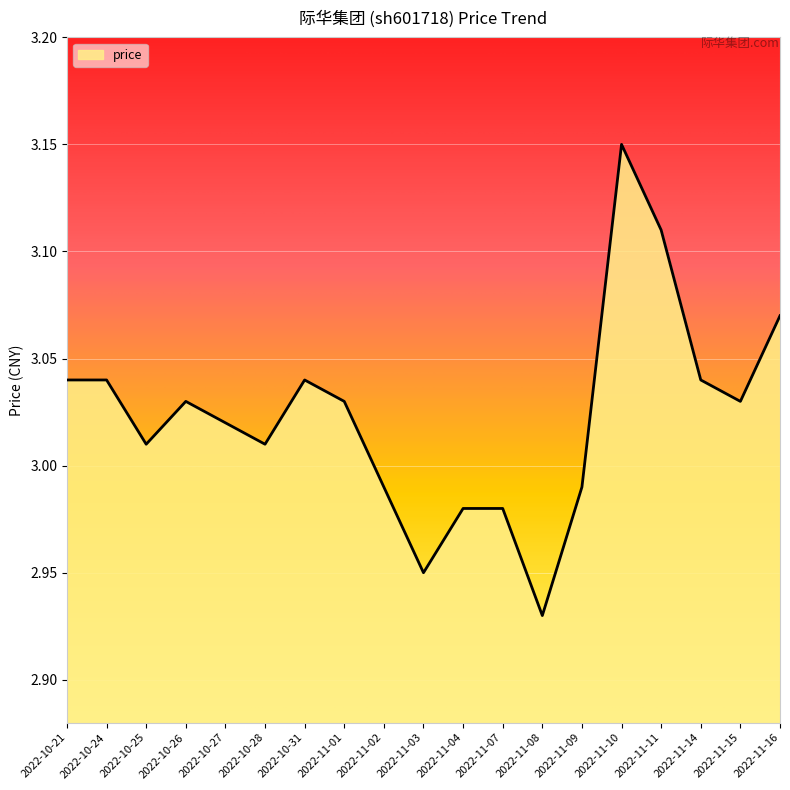

Does the chart display data point markers on the line(s)?

No